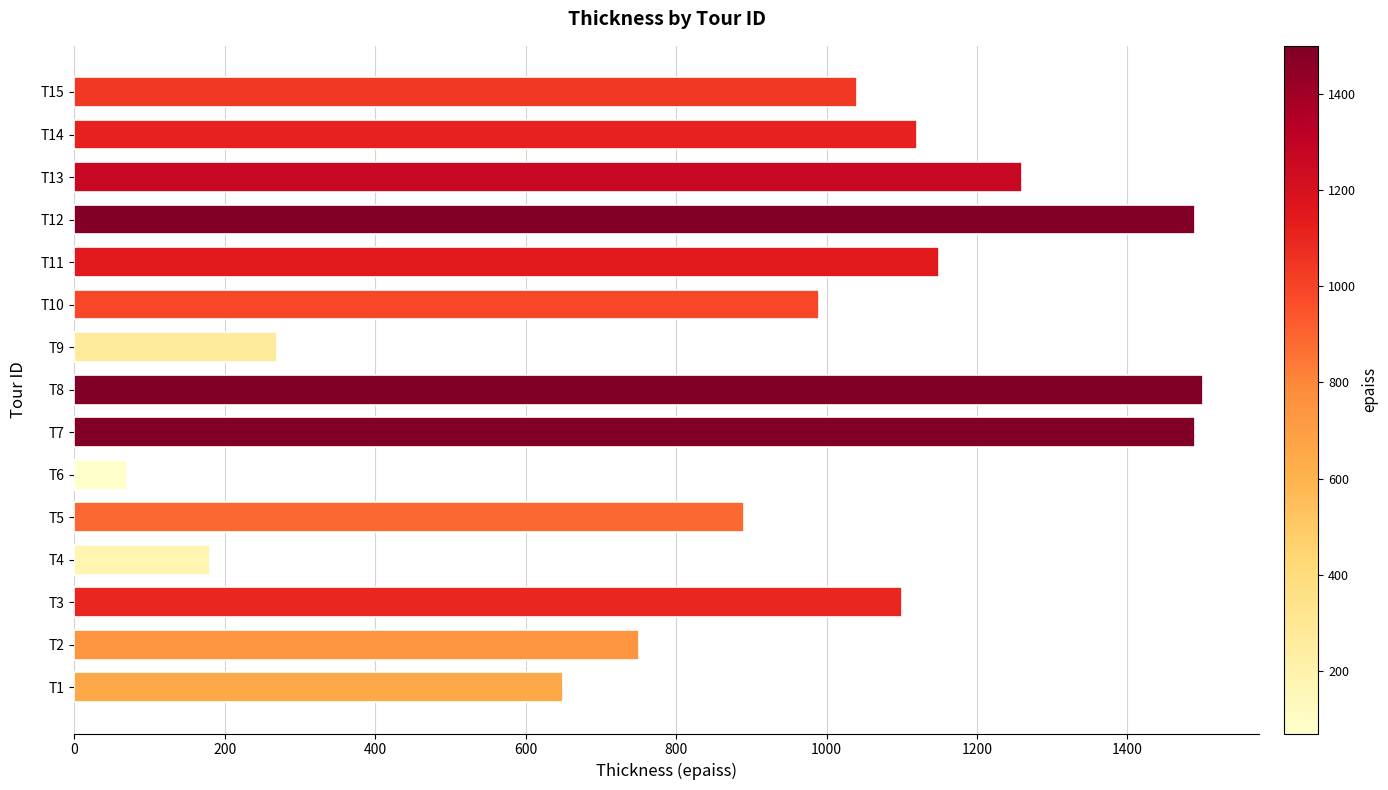

Read the value at T14, to the nearest 100.

1100